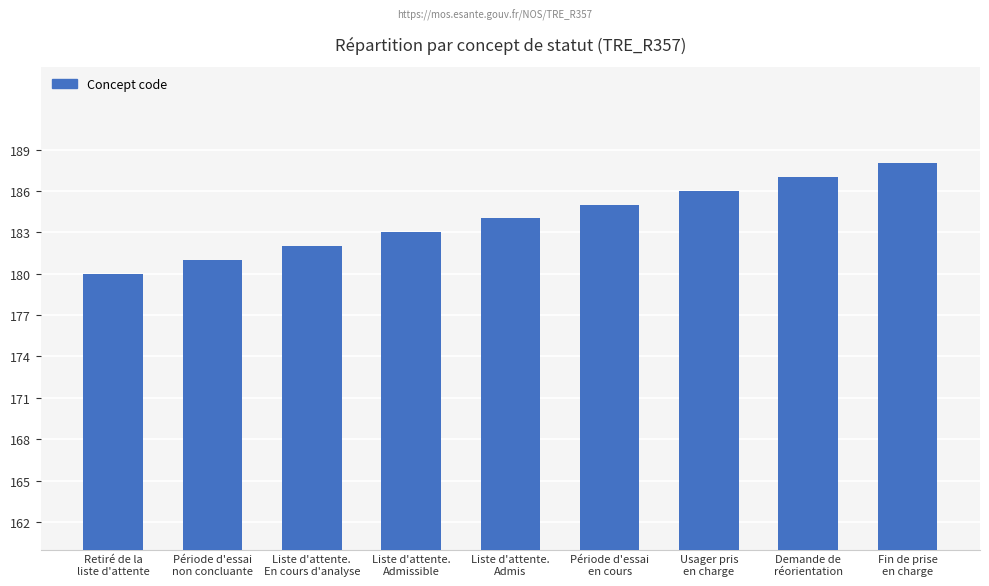

What is the sum of the values at Liste d'attente.
En cours d'analyse and Demande de
réorientation?

369